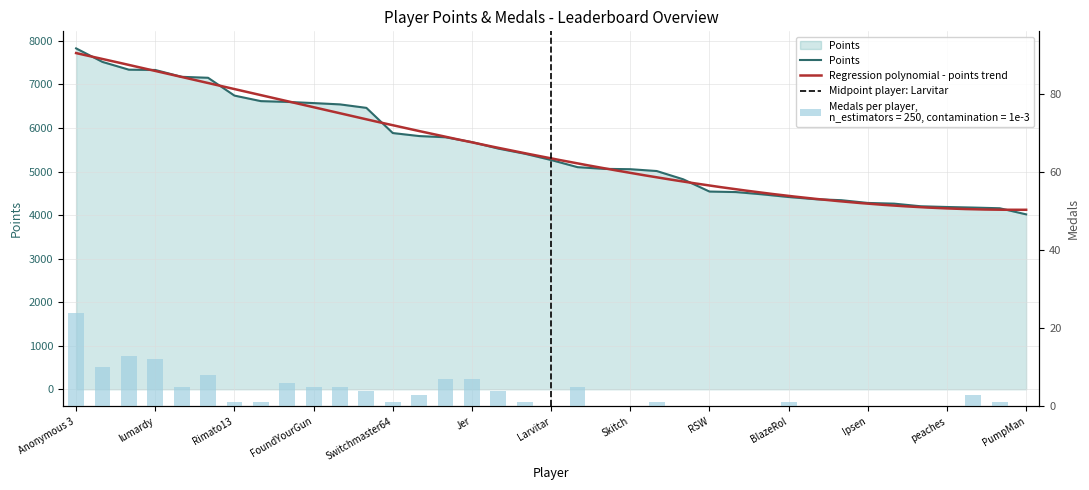

At how many categories does at least one series exceed 7319?

4